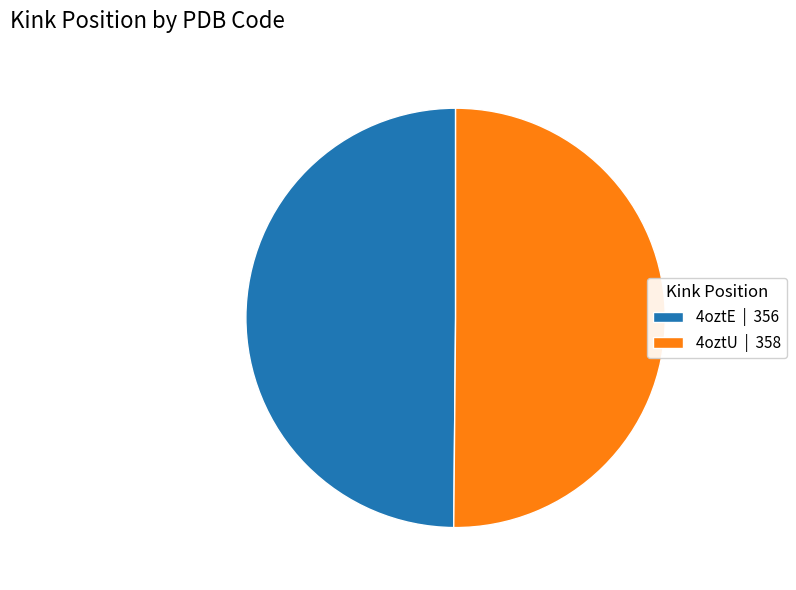

Is it true that 4oztE | 356 is 50% of the pie?

True